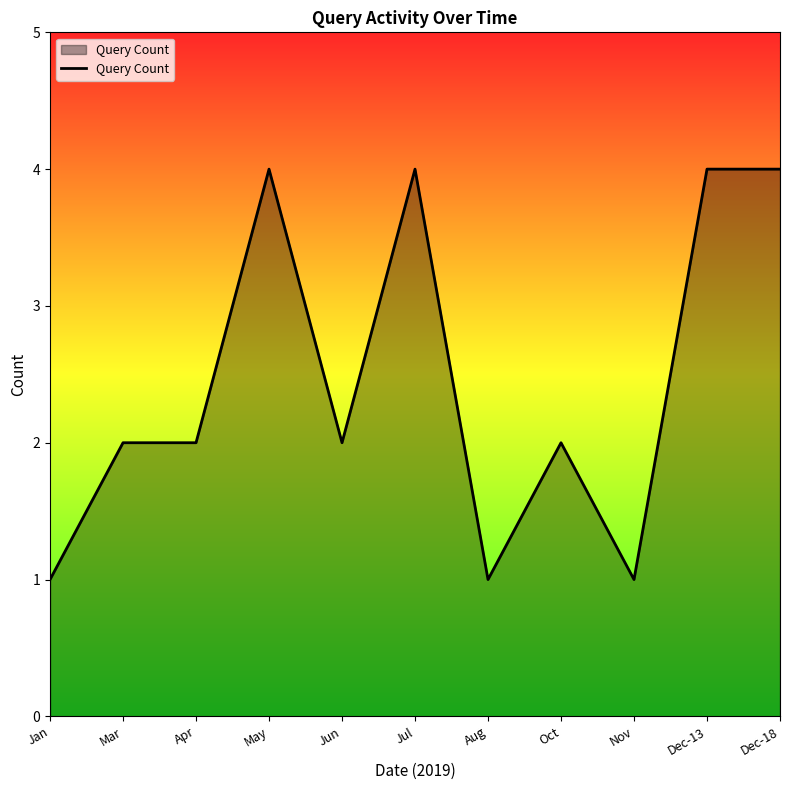

Does the chart display data point markers on the line(s)?

No